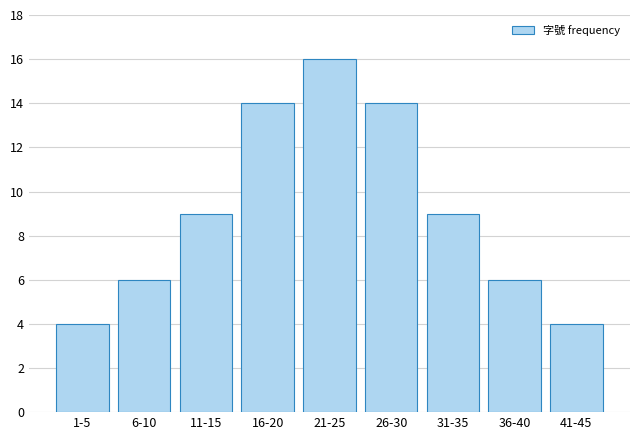

Reading left to right, transcribe all the data shown in this chart.

1-5=4	6-10=6	11-15=9	16-20=14	21-25=16	26-30=14	31-35=9	36-40=6	41-45=4